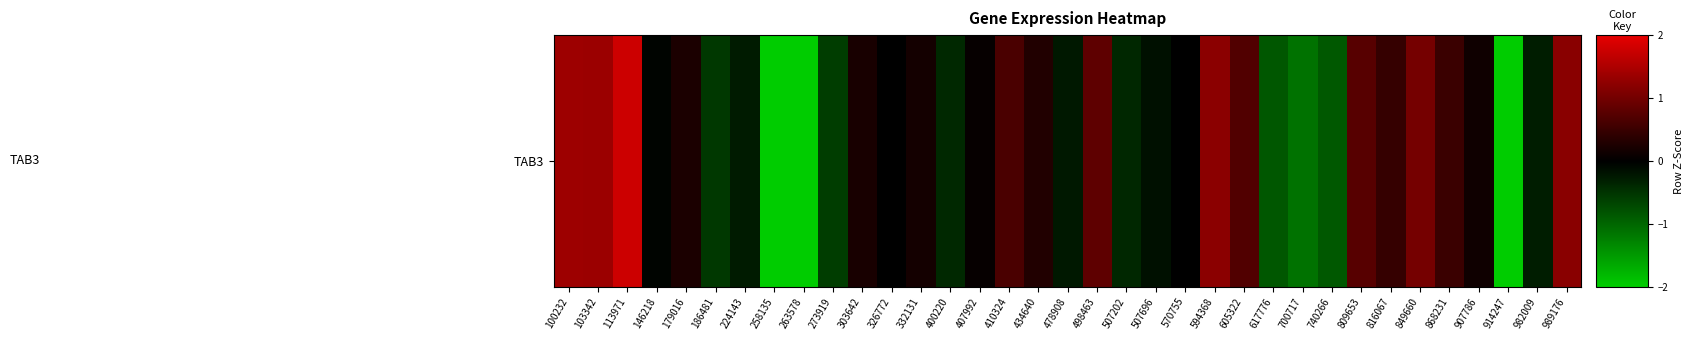

How many negative values are there?

16